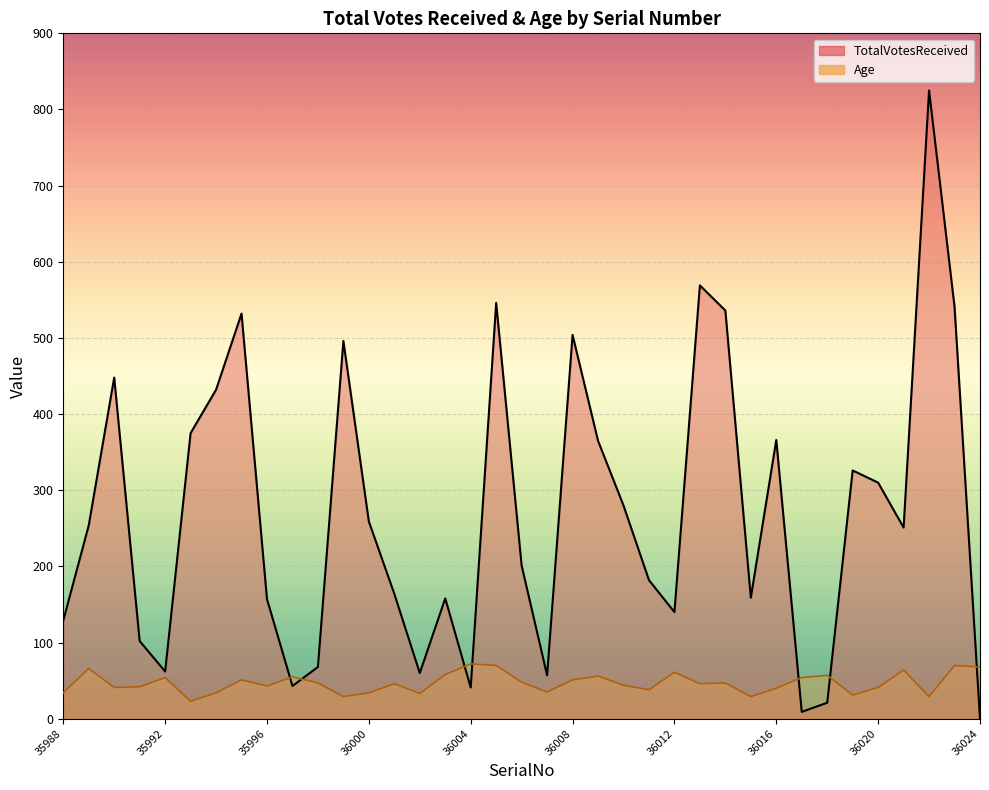

How many categories are shown in the chart?

37